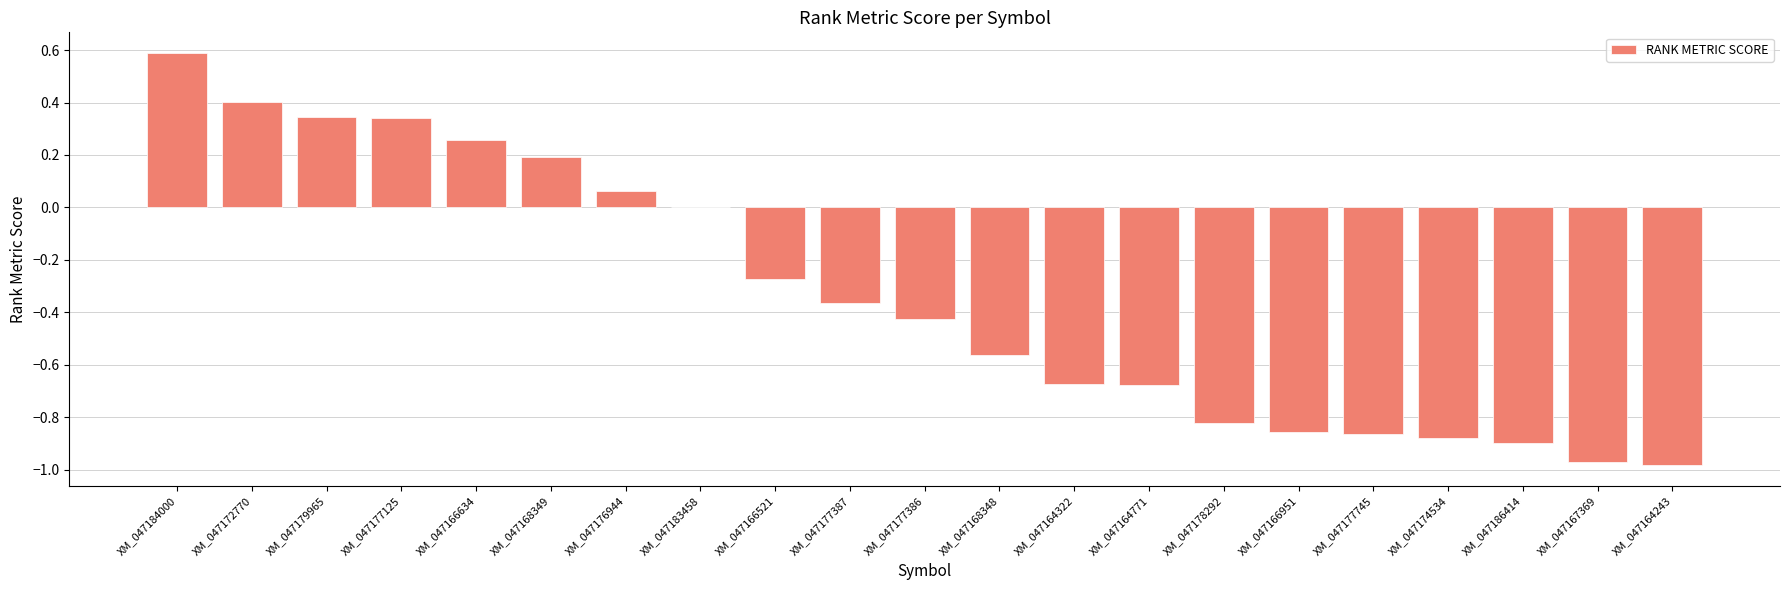

Count the number of data series in this chart.

1